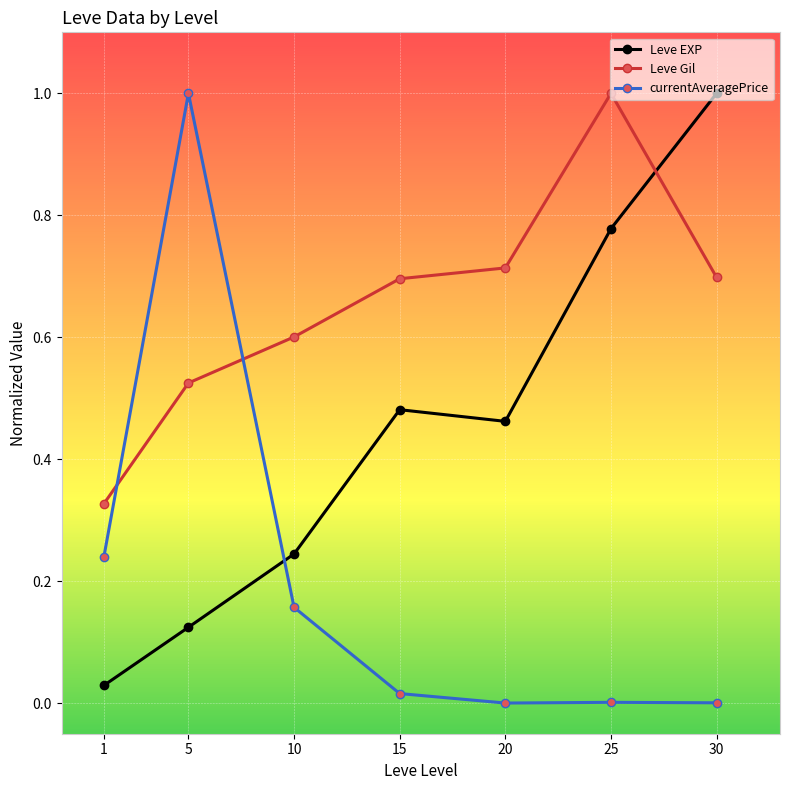

What is the difference between the Leve EXP values at 20 and 1?

0.4